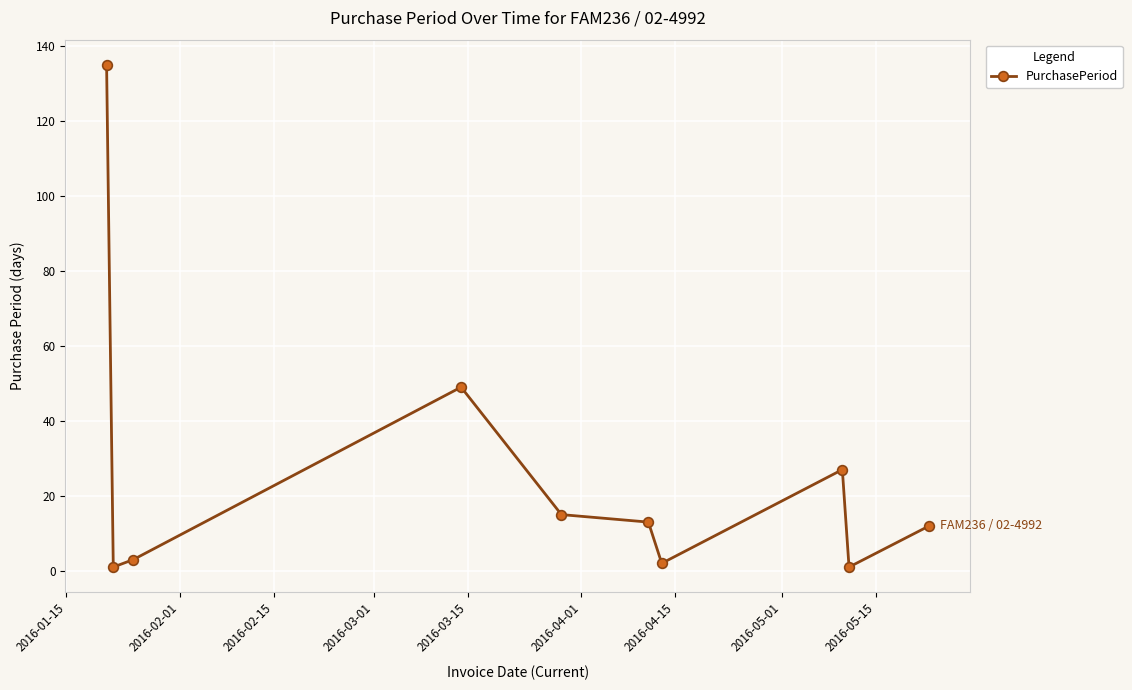

What is the greatest value displayed?

135